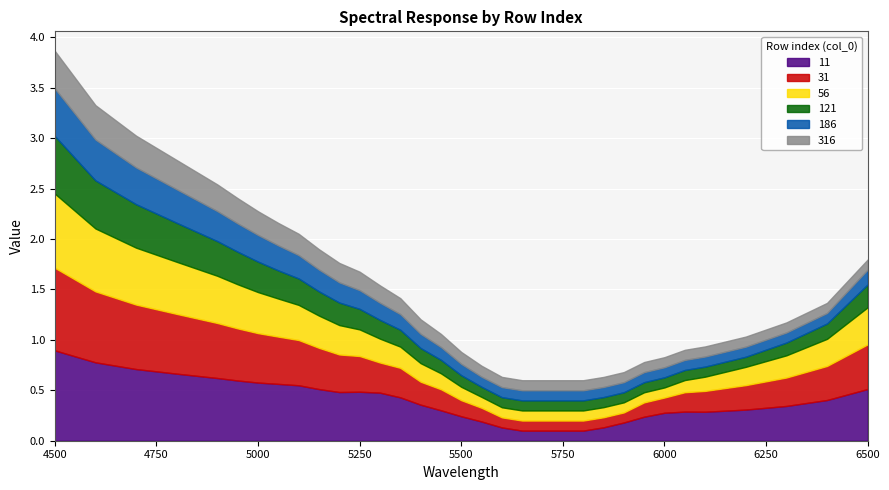

What is the total value across all series at 5350?

1.4